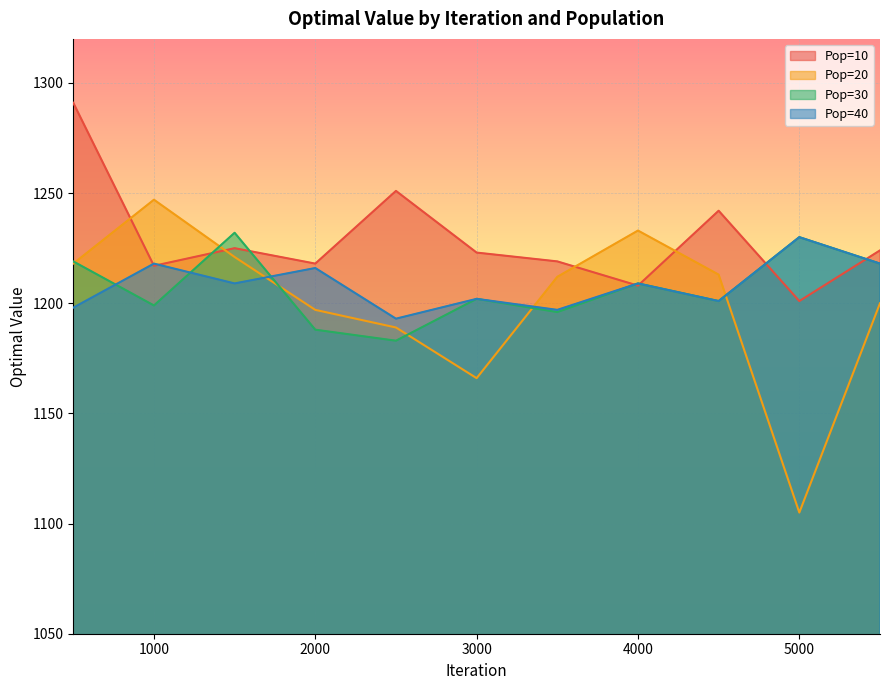

In Pop=10, how many points are lower than both neighbors (excluding endpoints)?

4